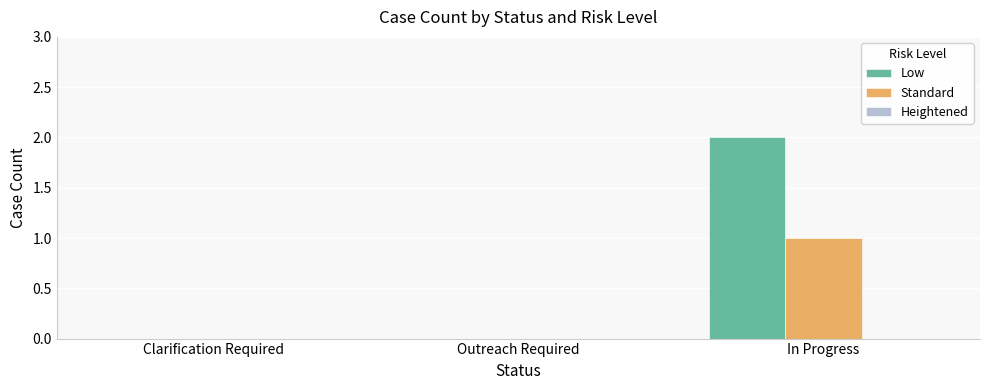

The value of Standard at In Progress is 2. True or false?

False